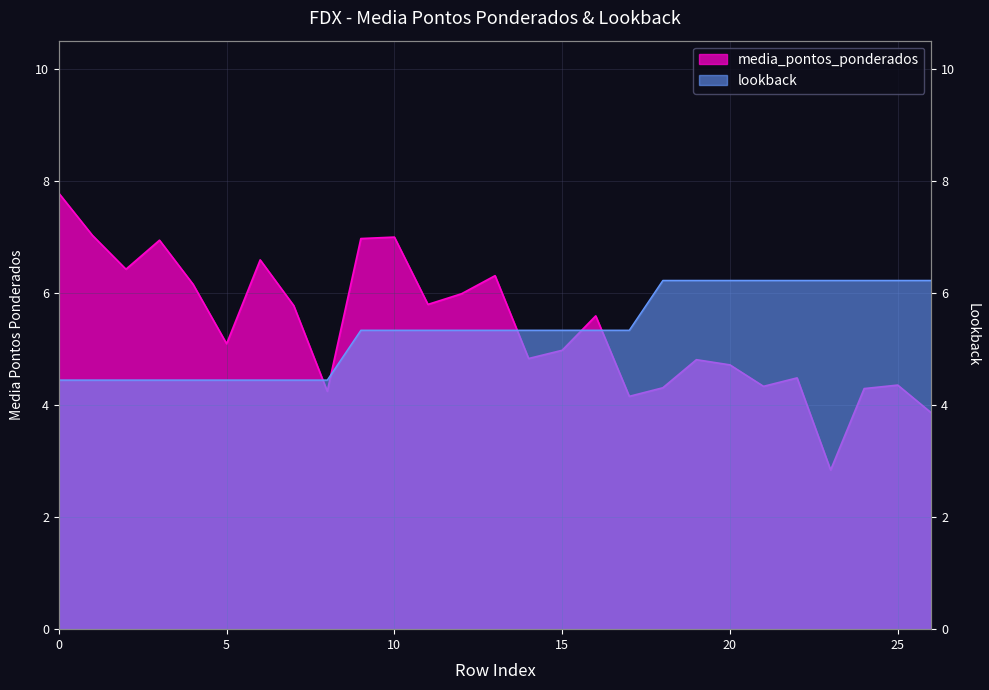

True or false: lookback and media_pontos_ponderados intersect in this chart.

True